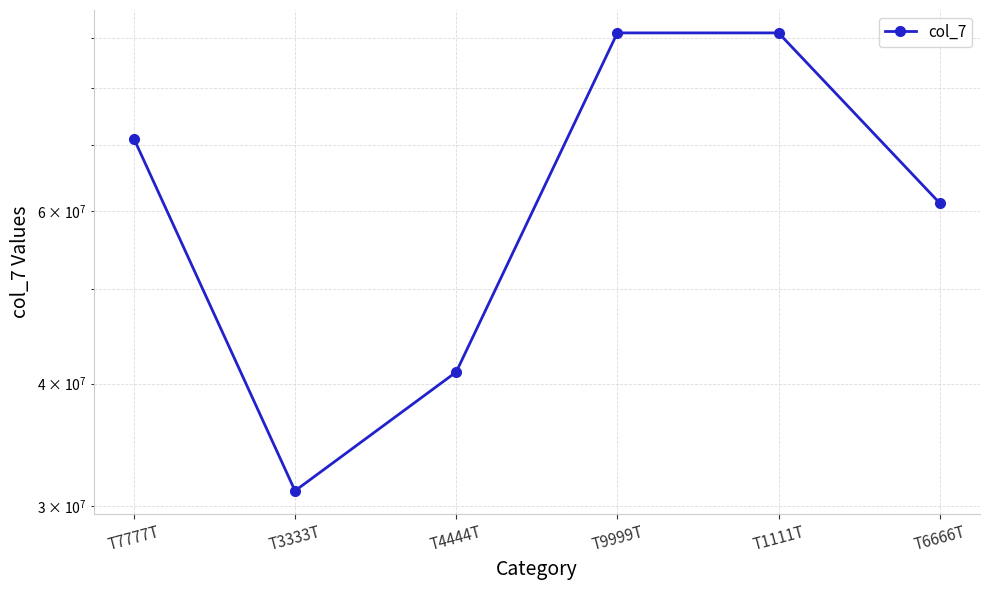

The chart shows a value of 154687278.7 at T9999T. True or false?

False